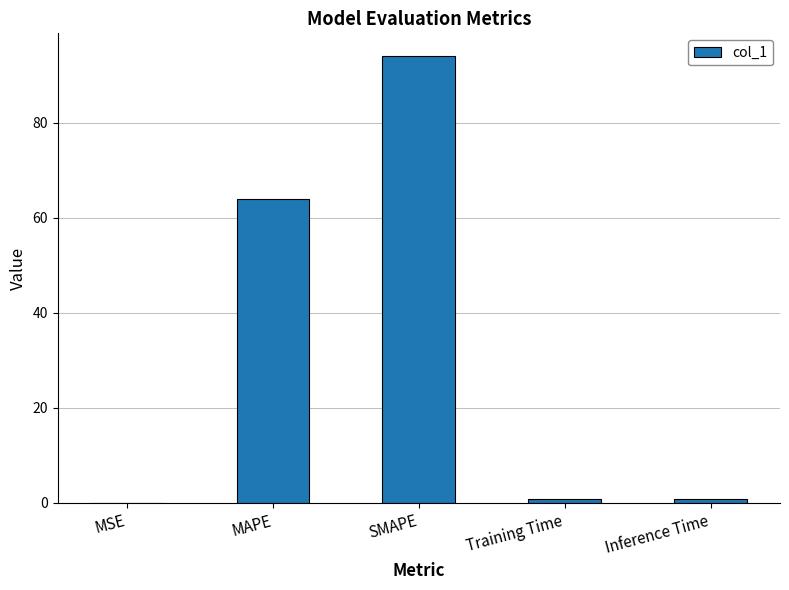

What is the maximum value shown in the chart?

94.1